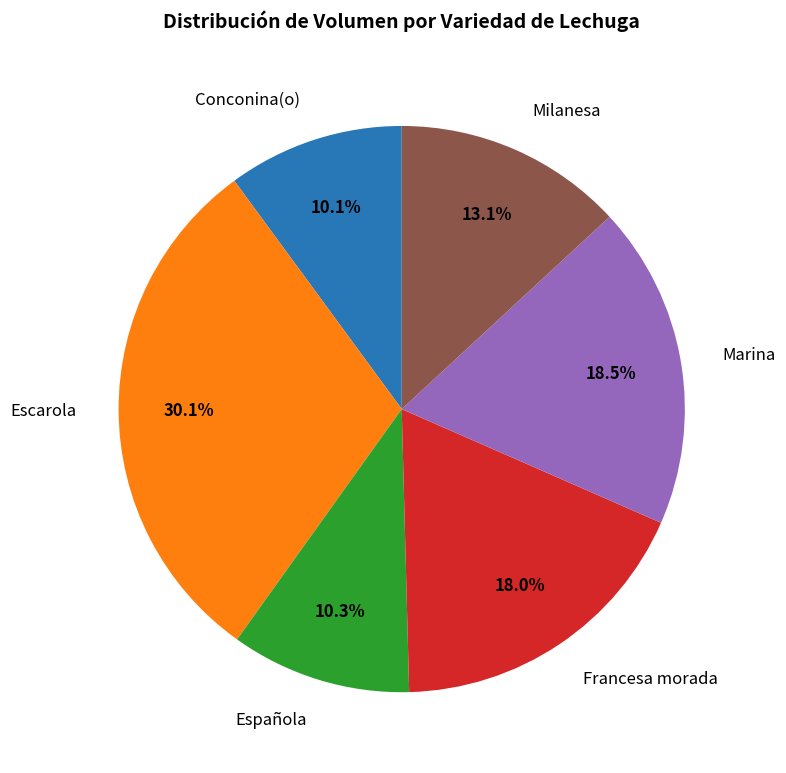

What is the largest slice in the pie chart?

Escarola